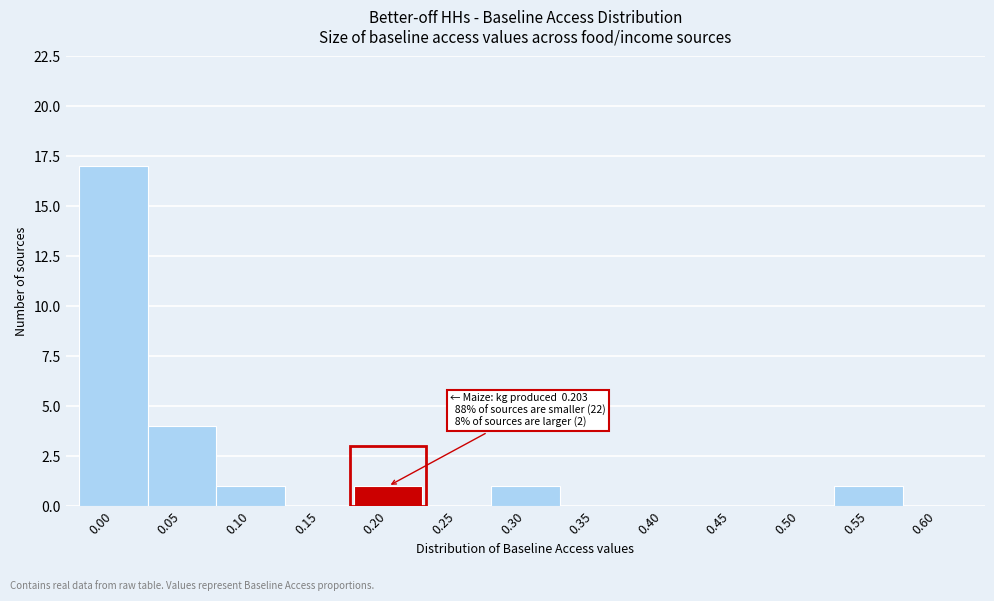

Reading right to left, extract all data points from this chart.

0.60=0	0.55=1	0.50=0	0.45=0	0.40=0	0.35=0	0.30=1	0.25=0	0.20=1	0.15=0	0.10=1	0.05=4	0.00=17